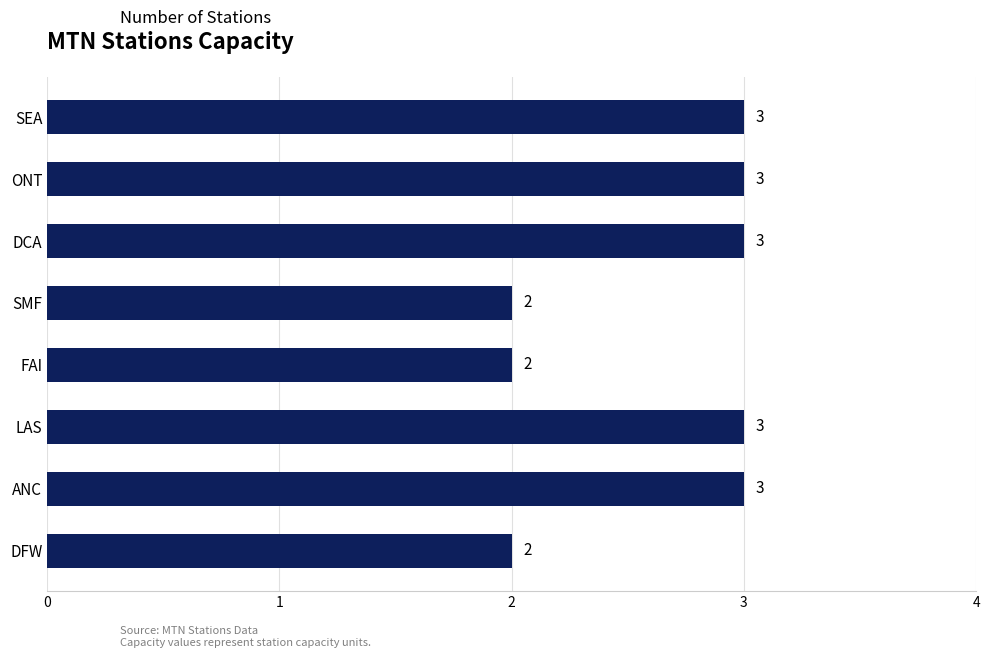

Are the bars grouped side by side (vs. stacked)?

No